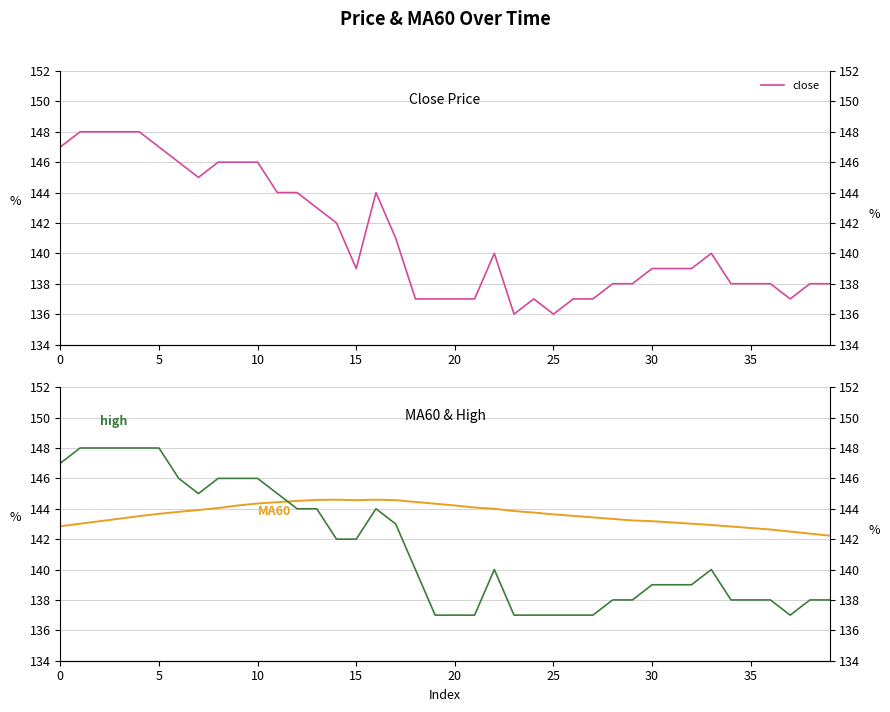

How many values in the high series are below 140?

19